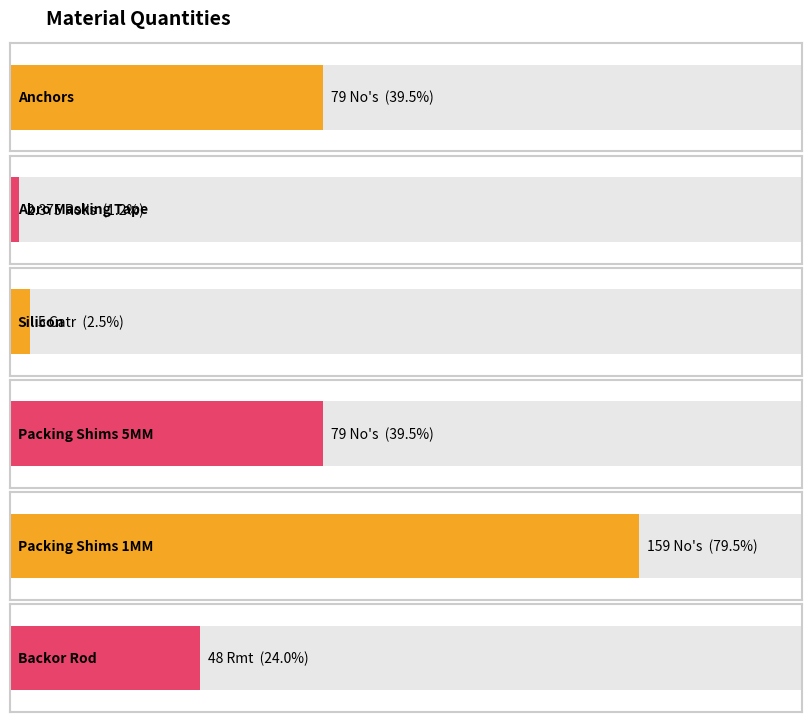

True or false: the data shows 267.3 at Packing Shims 1MM.

False